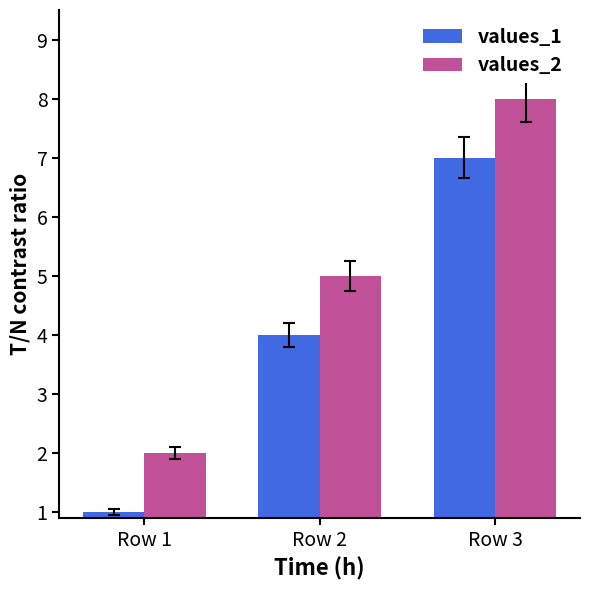

At Row 1, list the series in order from largest to smallest.

values_2, values_1